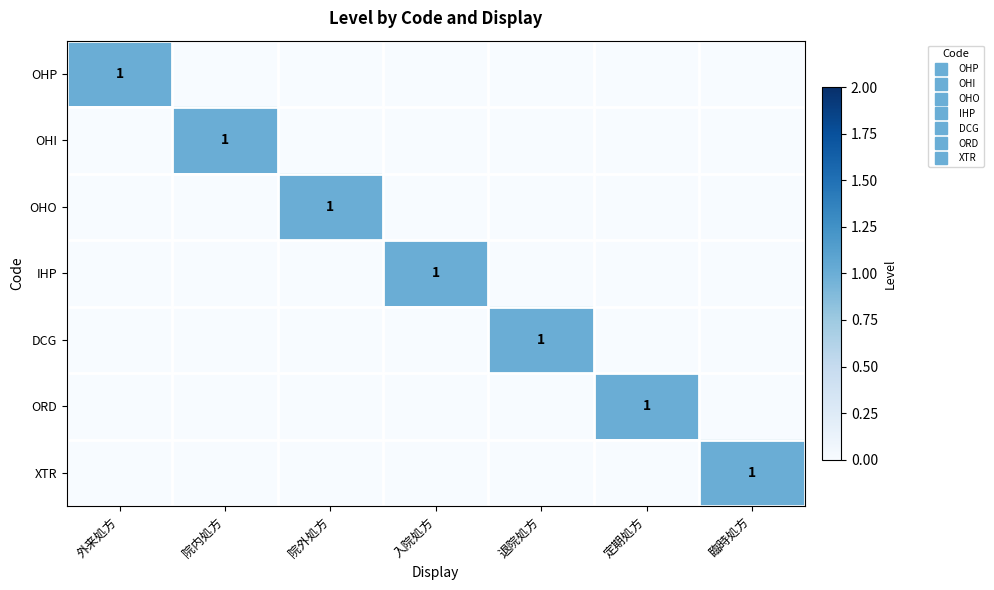

Which has a higher value, 外来処方 or 定期処方?

外来処方